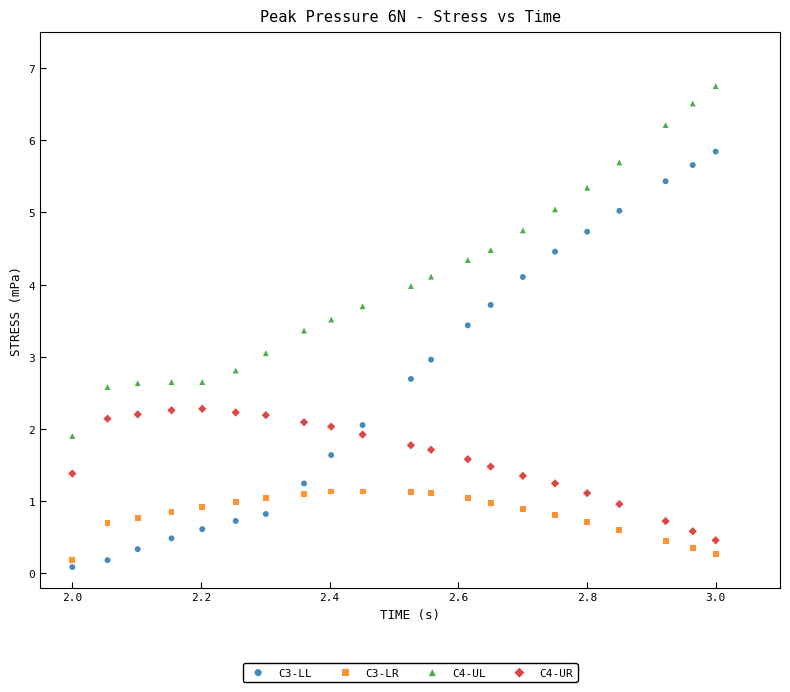

Across all data points, what is the range of Y values (max minus min)?

6.7